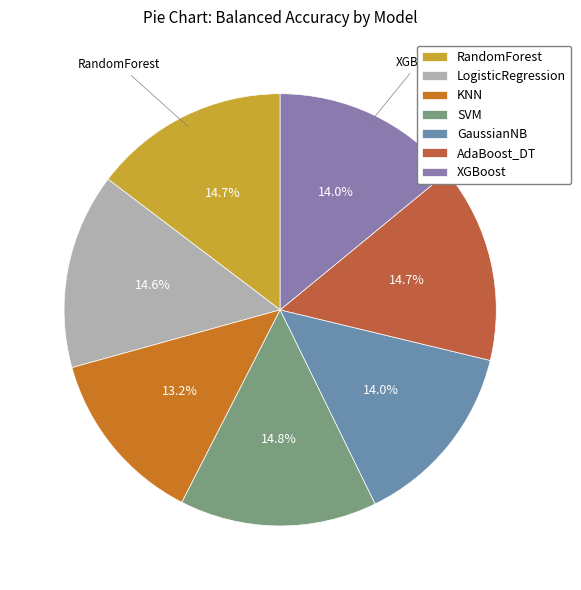

Count the number of slices in the pie.

7